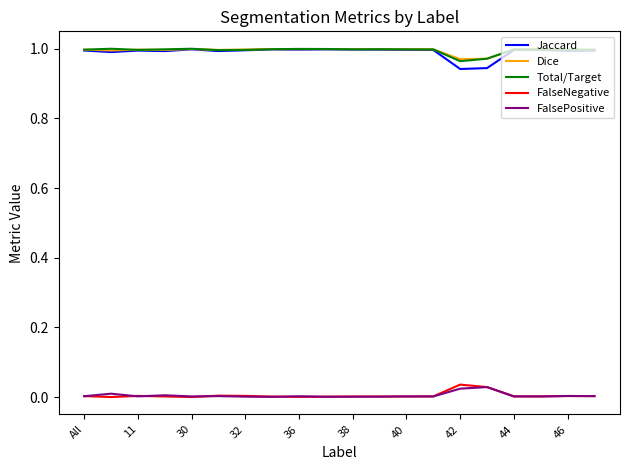

True or false: Dice and FalsePositive cross at least once.

False